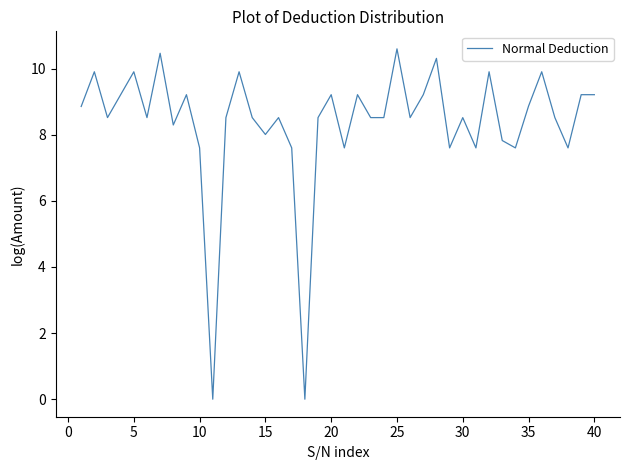

What is the greatest value displayed?

10.6